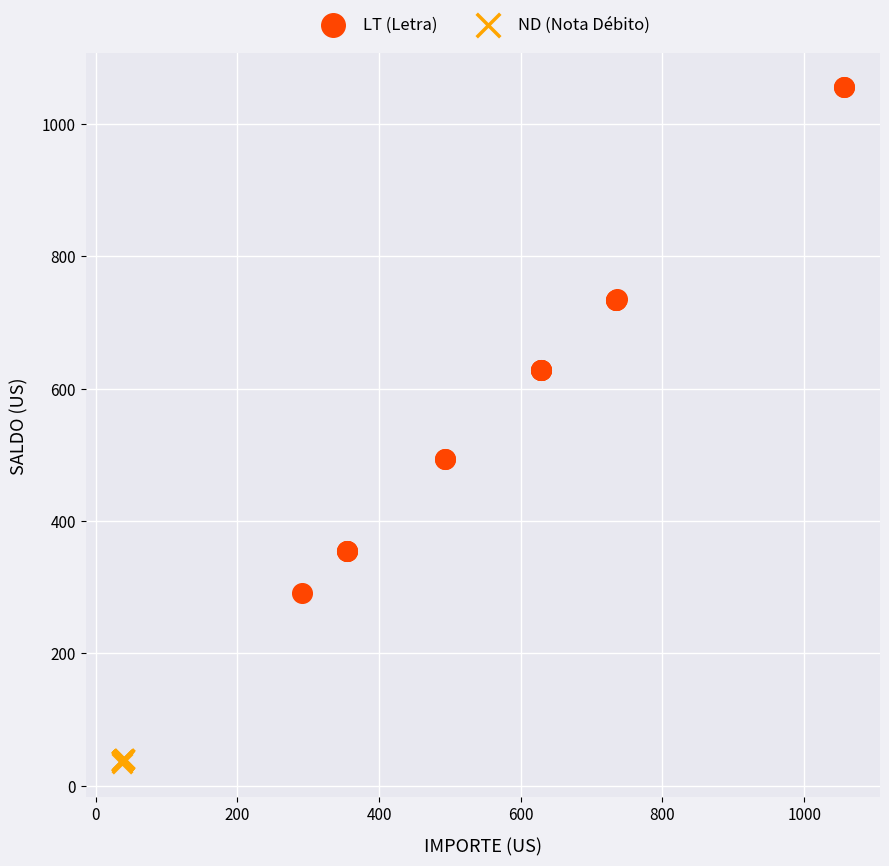

Which series has the widest spread of Y values?

LT (Letra)